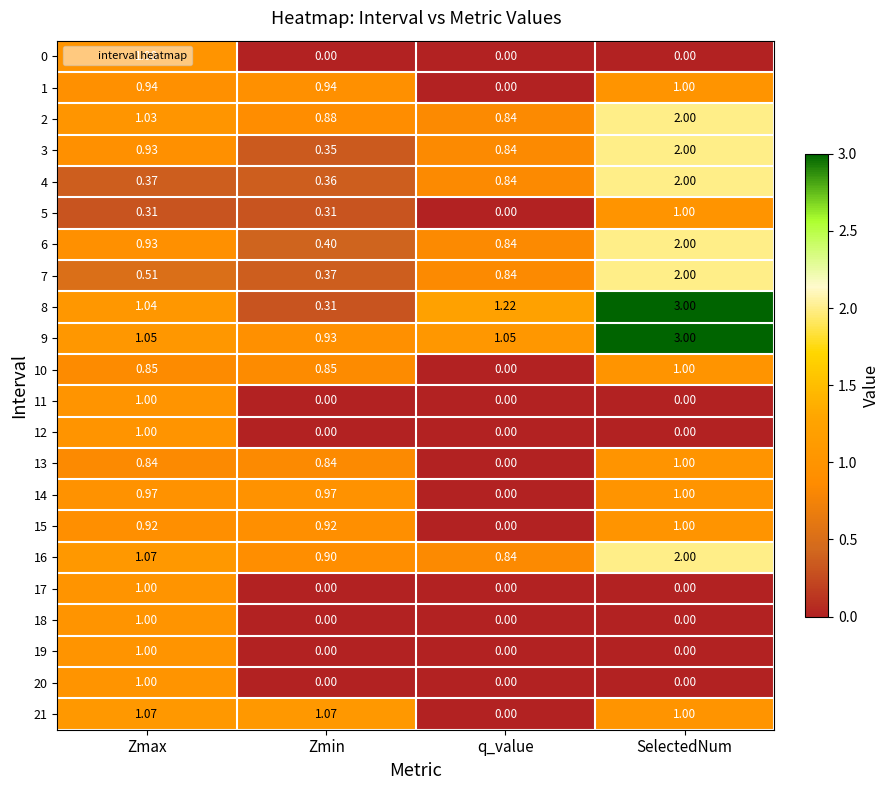

What is the total value across all series at SelectedNum?

25.0